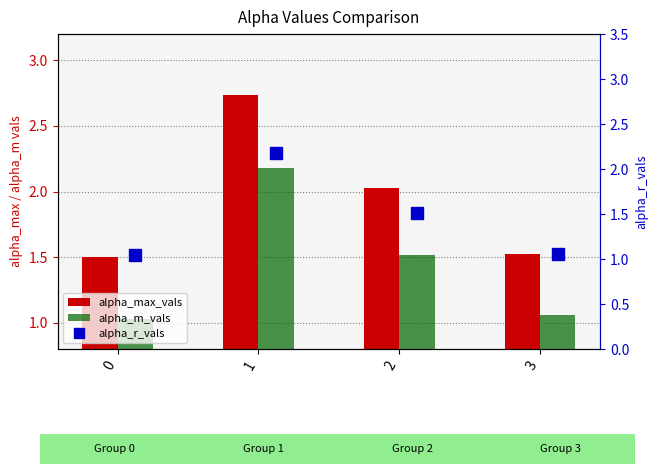

Which series has the largest range (max minus min)?

alpha_max_vals